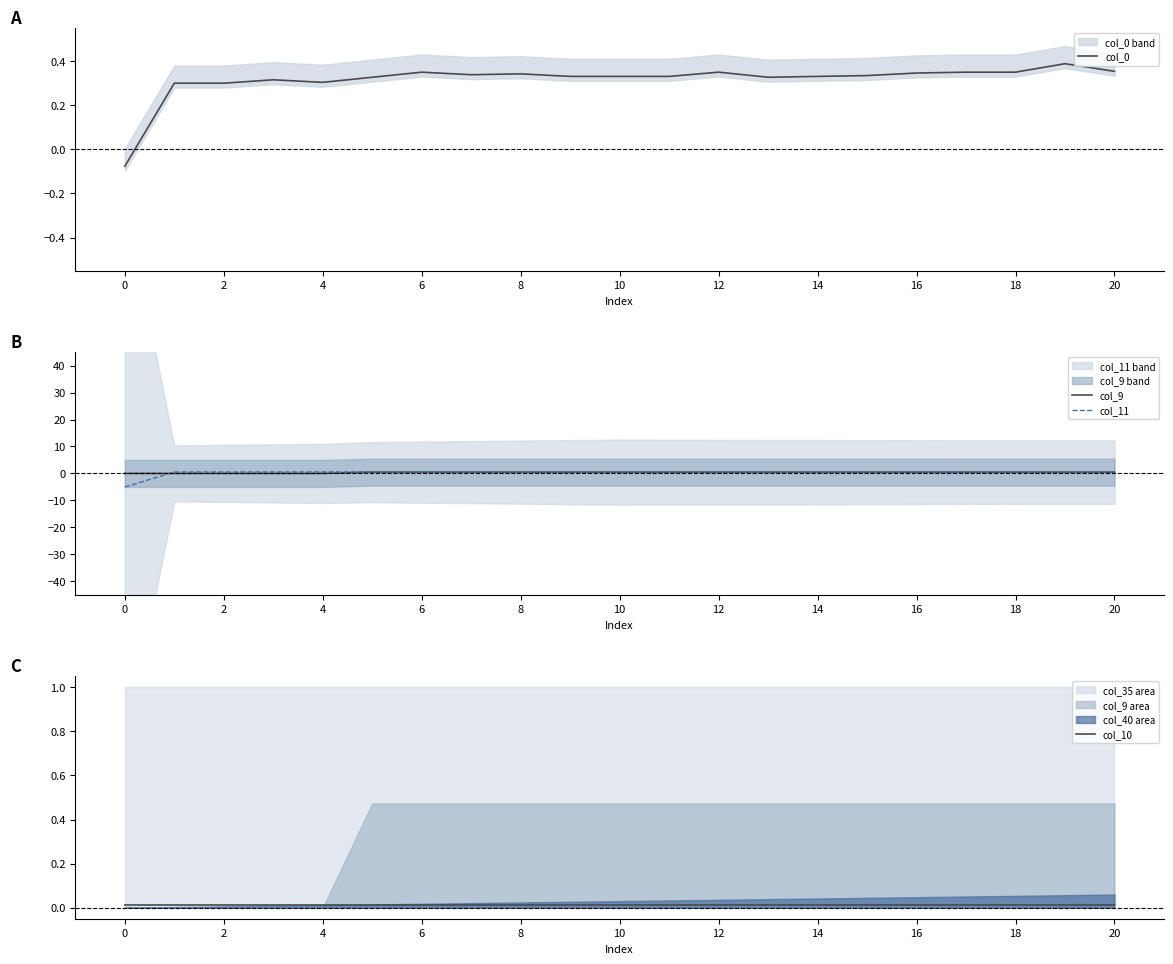

Does the chart display data point markers on the line(s)?

No